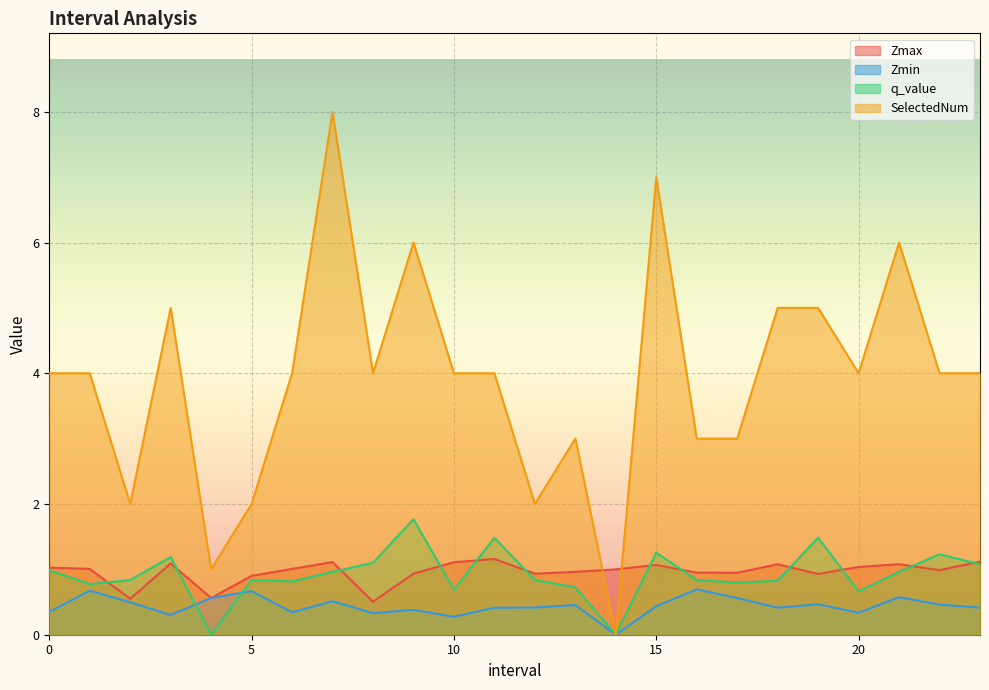

Does the chart display data point markers on the line(s)?

No